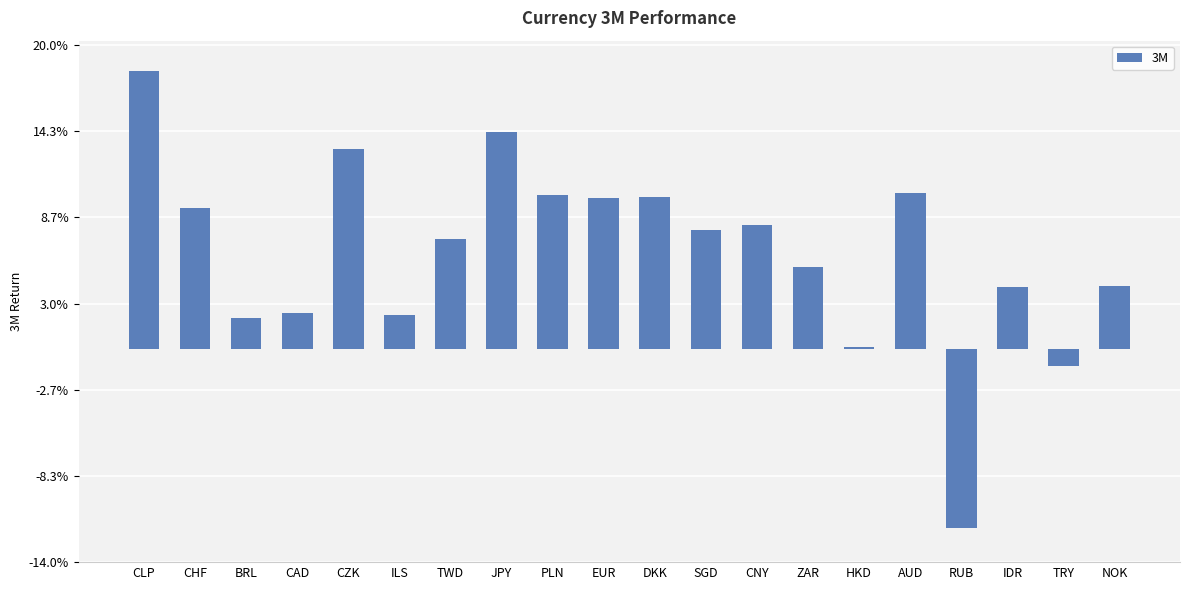

What is the difference between the values at ZAR and CLP?

0.1